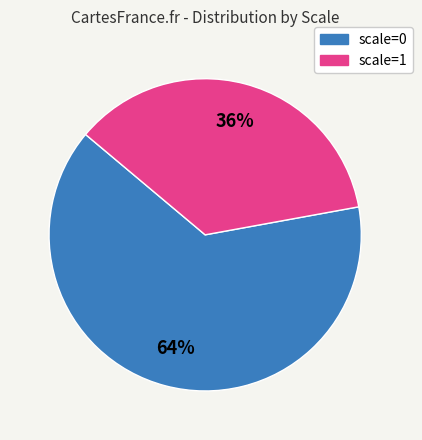

To the nearest percent, what is the difference between the largest and smallest slice percentages?

28%